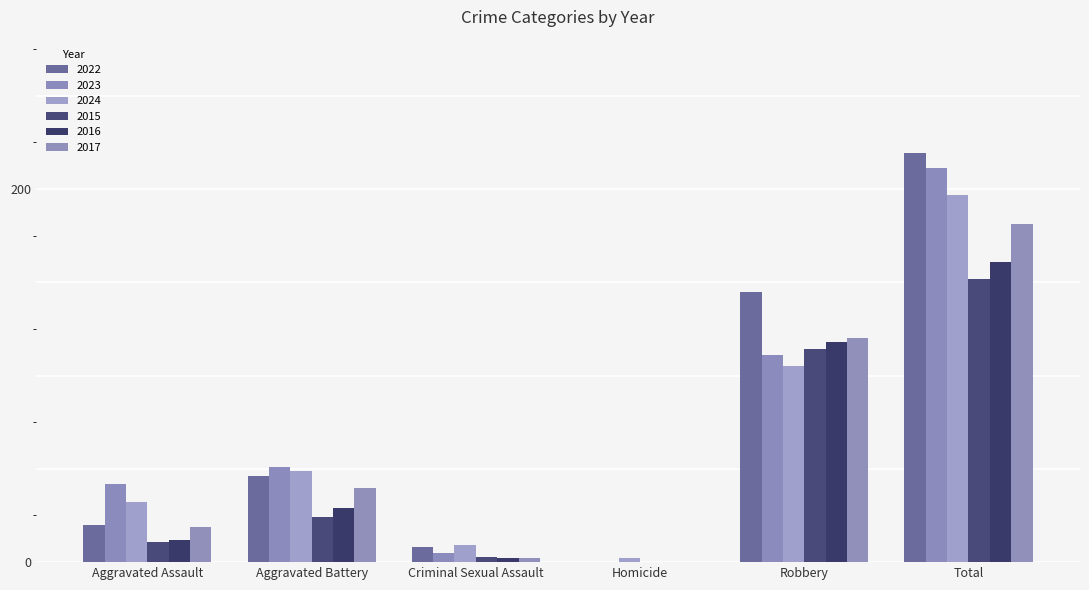

What is the approximate value of 2017 at Robbery, to the nearest 10?

120